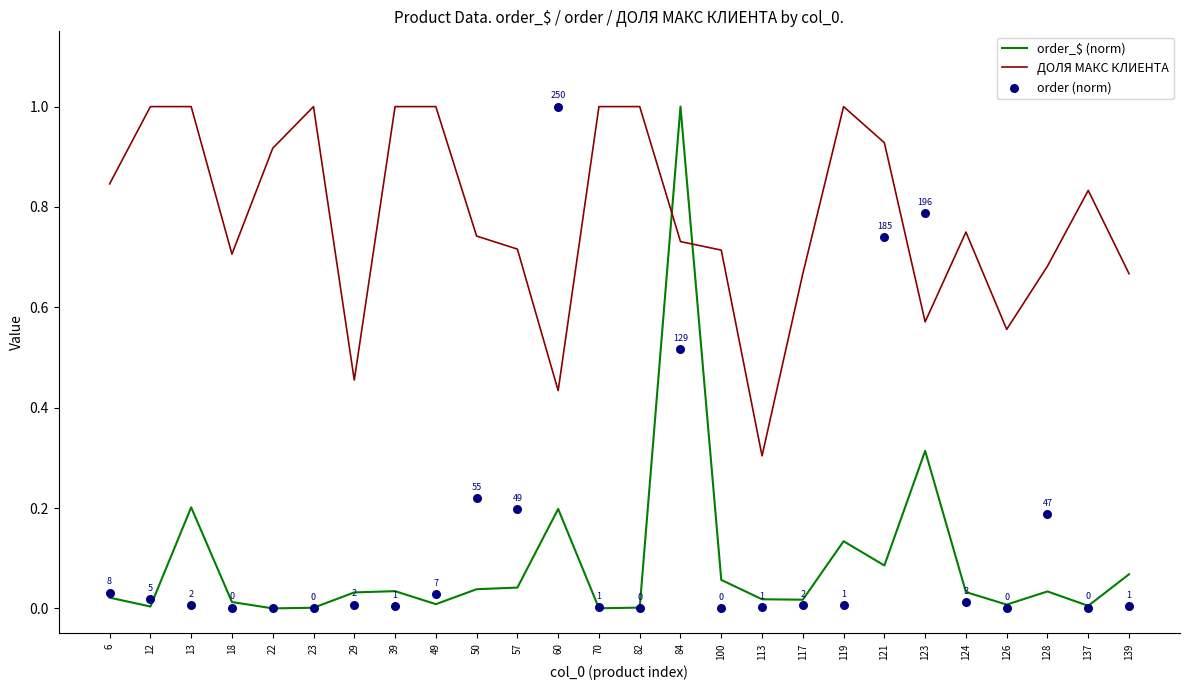

What are all the series names shown in the legend?

order_$ (norm), ДОЛЯ МАКС КЛИЕНТА, order (norm)